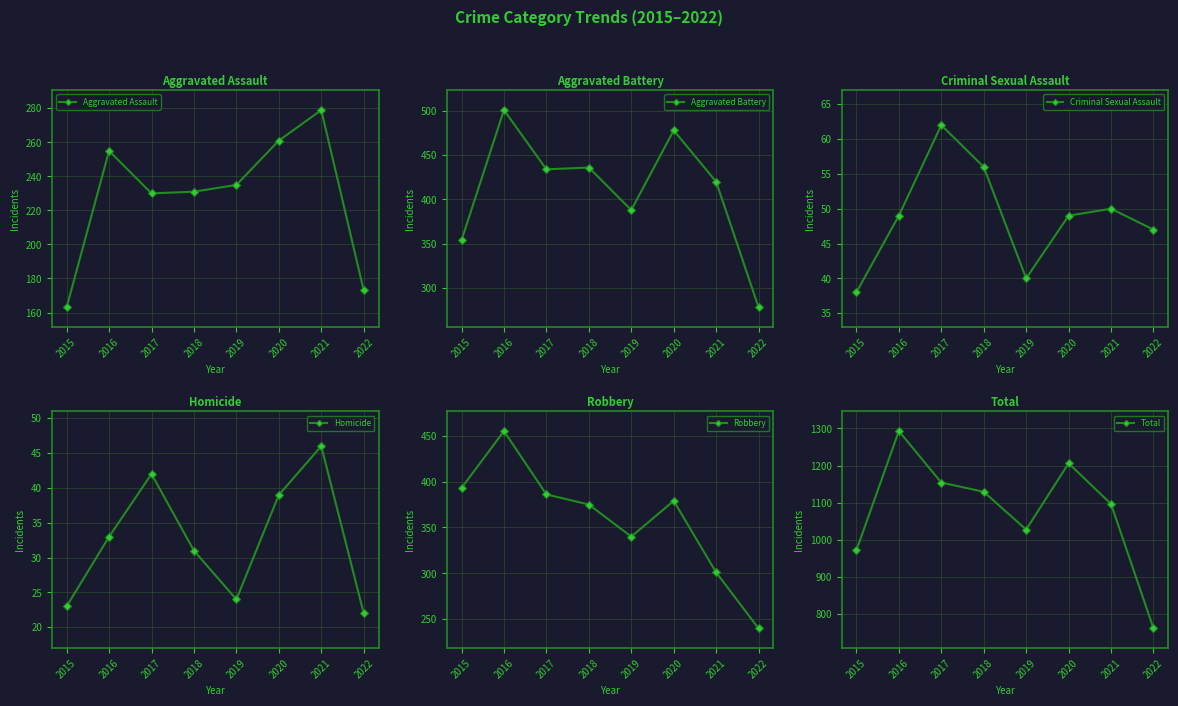

The Aggravated Assault series shows 235 at 2019. True or false?

True